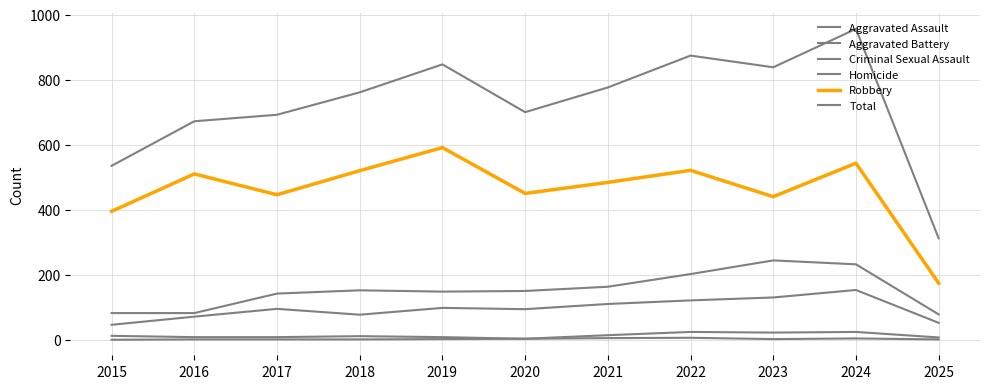

What is the average value of the Total series?

724